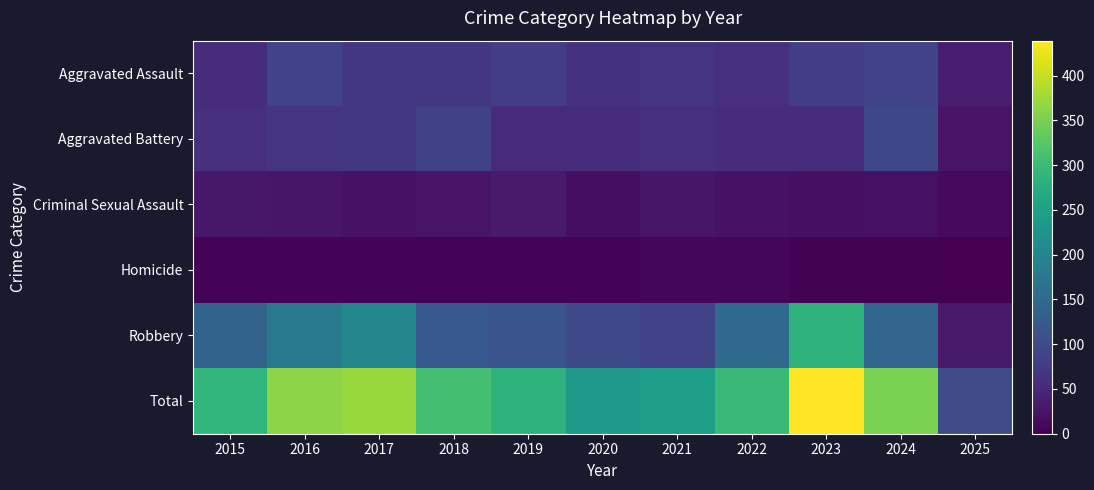

Between 2021 and 2016, which is larger?

2016